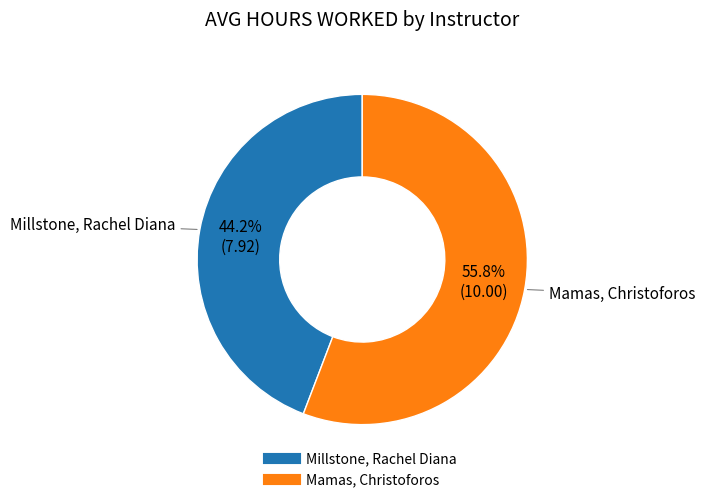

Which category has the biggest portion of the pie?

Mamas, Christoforos